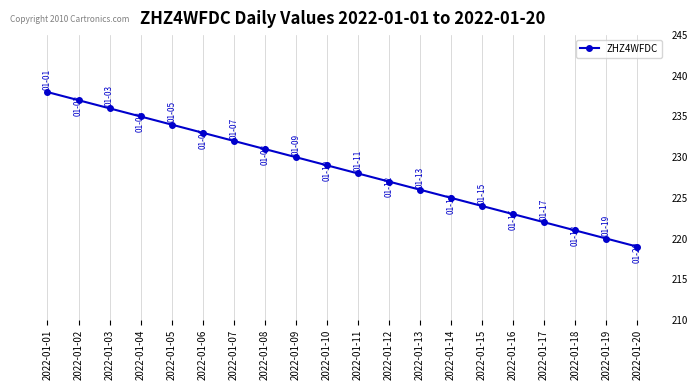

What is the value of the 19th point from the left?

220